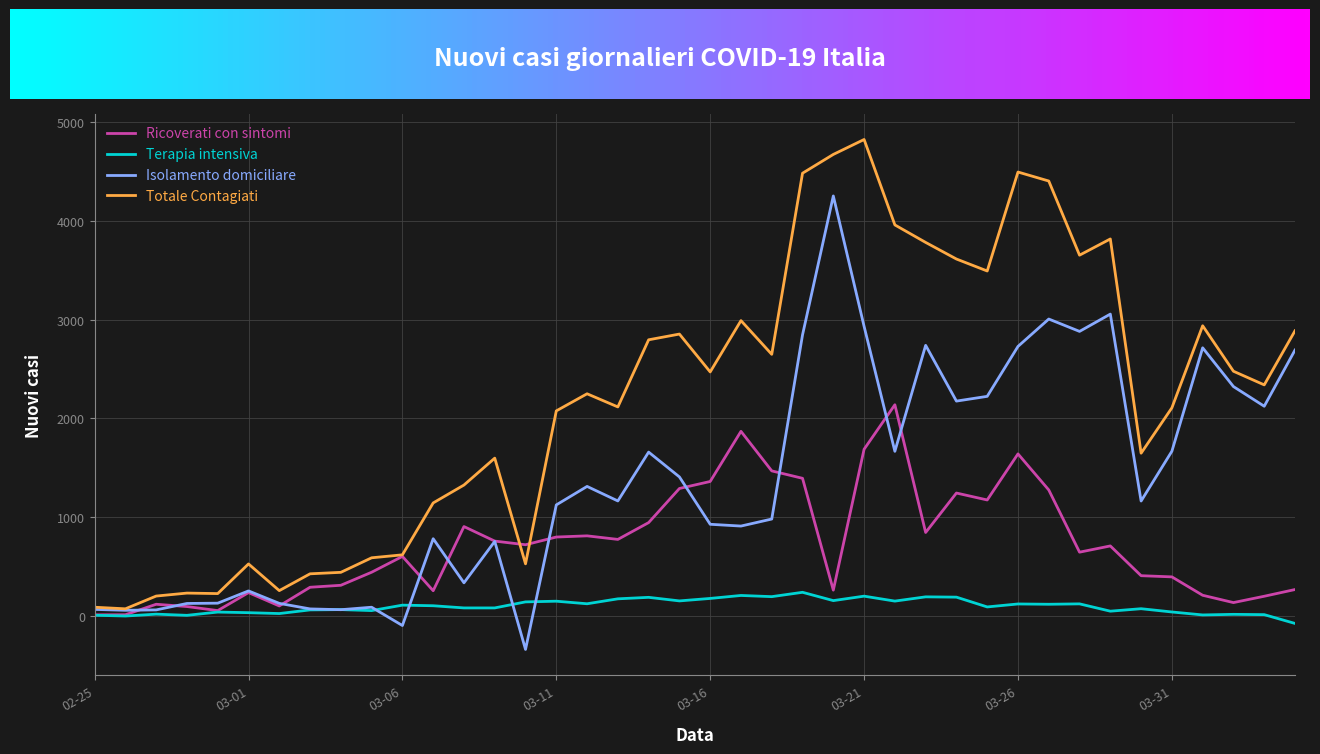

Rank the series by their average value, from highest to lowest.

Totale Contagiati, Isolamento domiciliare, Ricoverati con sintomi, Terapia intensiva